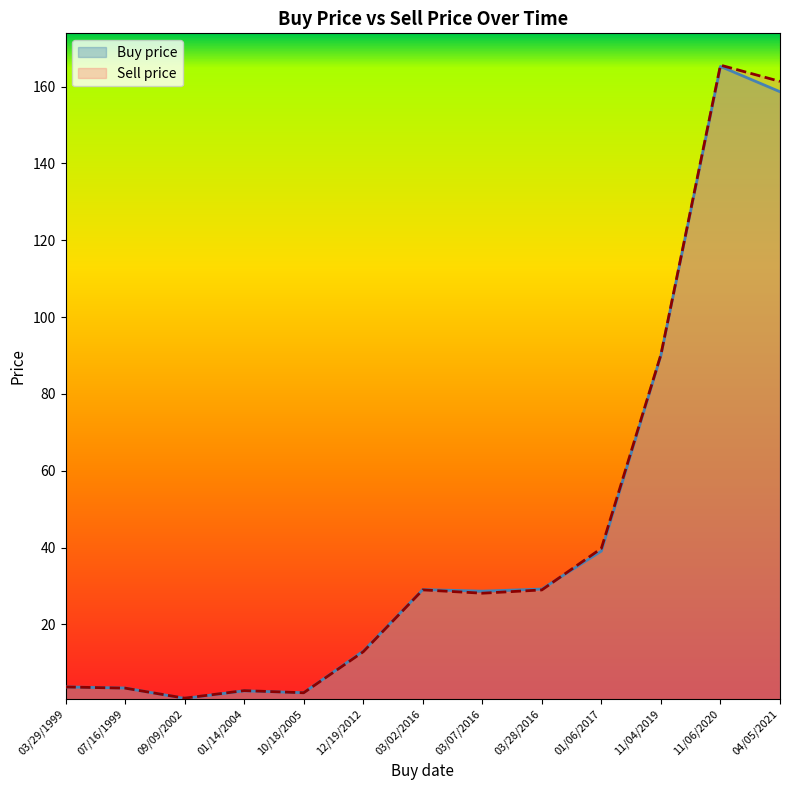

Which label corresponds to the smallest value in the chart?

09/09/2002